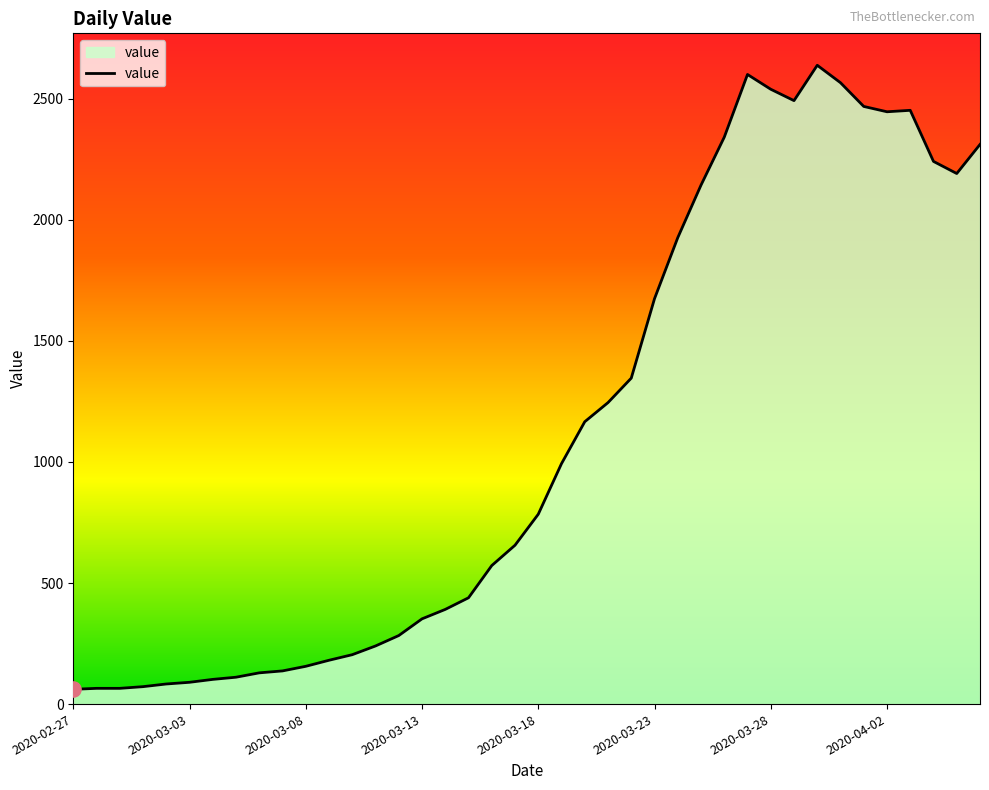

What is the greatest value displayed?

2638